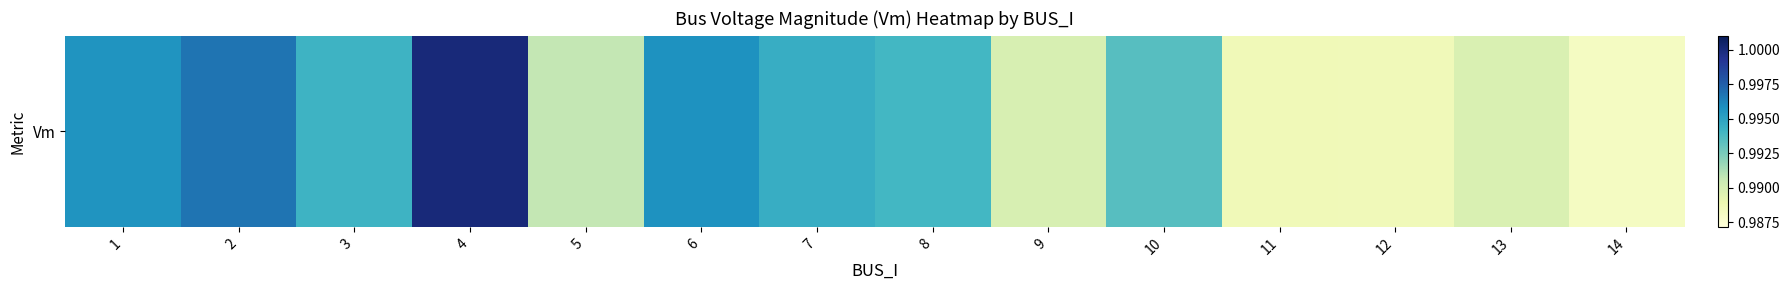

The chart shows a value of 1.0 at 4. True or false?

True